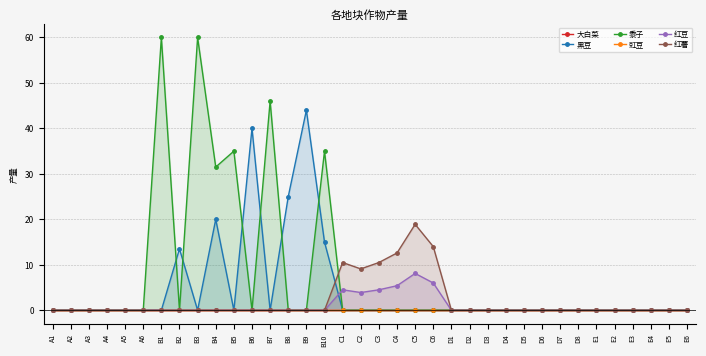

What position from the left is B4?

10